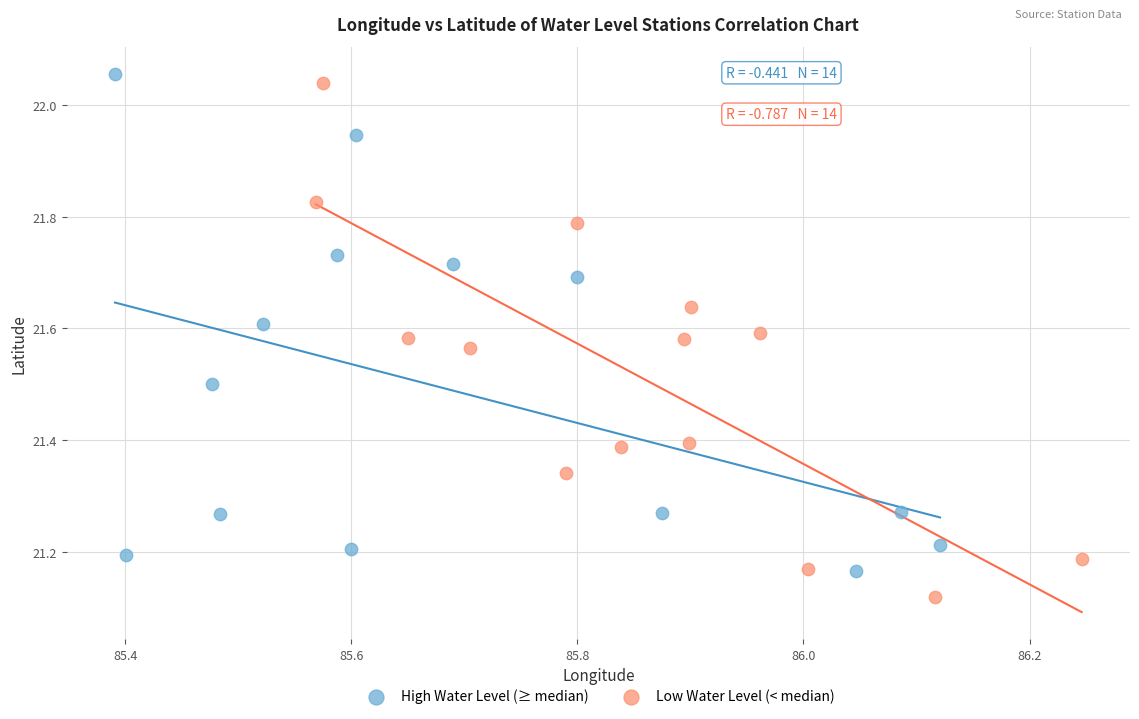

Which series reaches the minimum Y coordinate?

Low Water Level (< median)